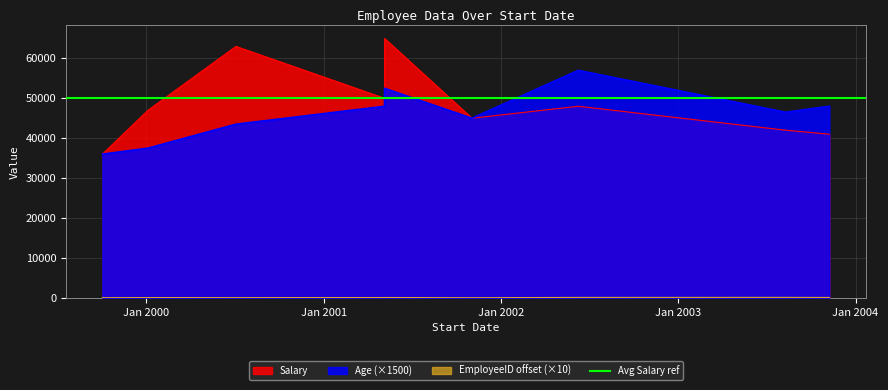

True or false: Salary and Age intersect in this chart.

False